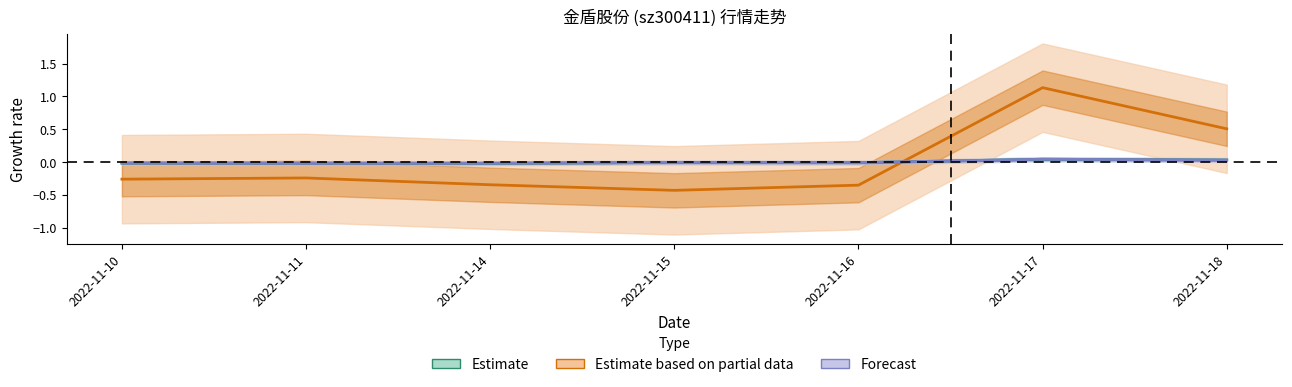

How many lines are shown in the chart?

3